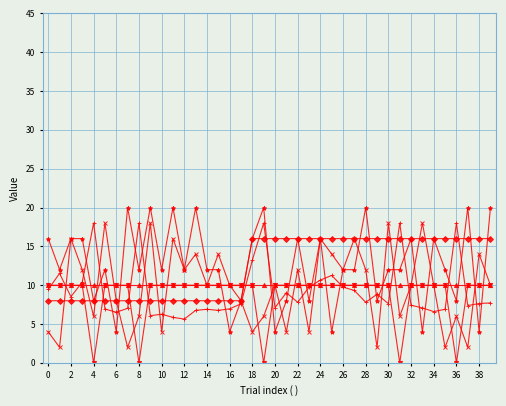

What is the greatest value displayed?

20.0